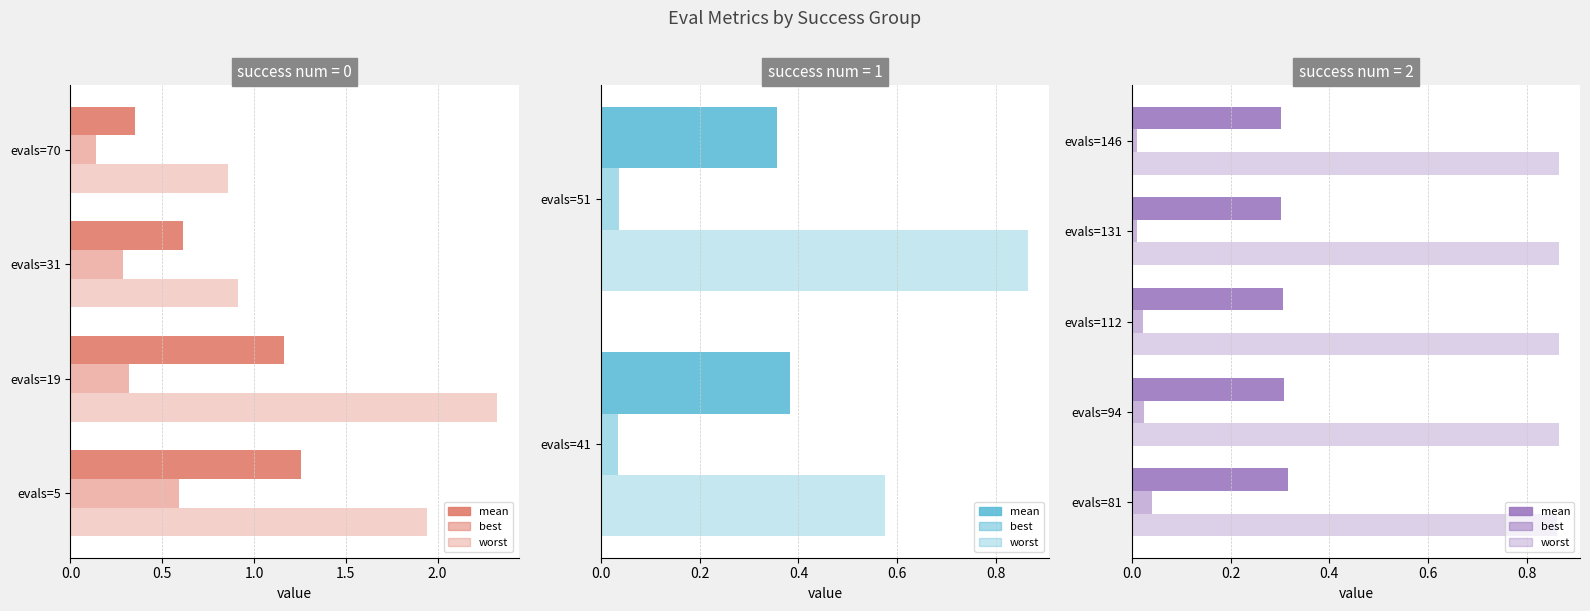

How many distinct data groups are displayed?

3